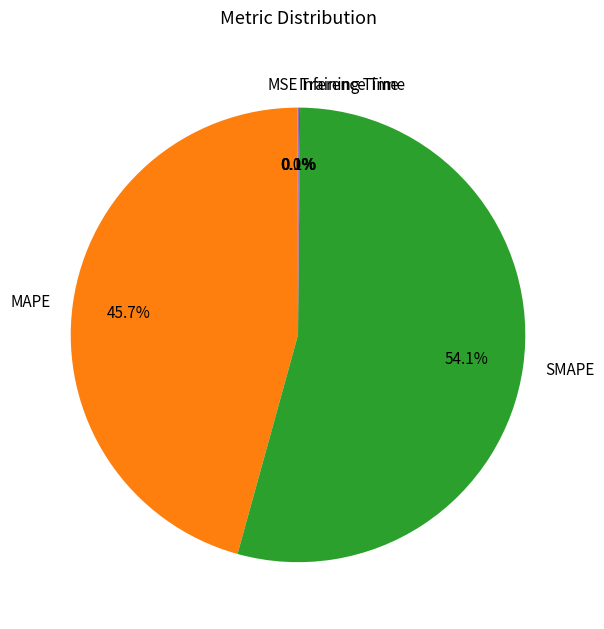

Which category has the biggest portion of the pie?

SMAPE